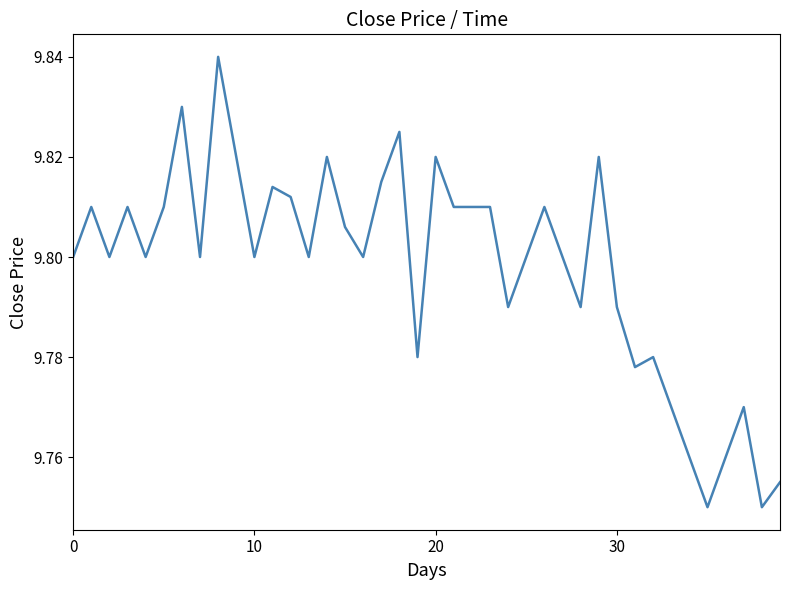

What is the label of the 32nd point from the right?

8